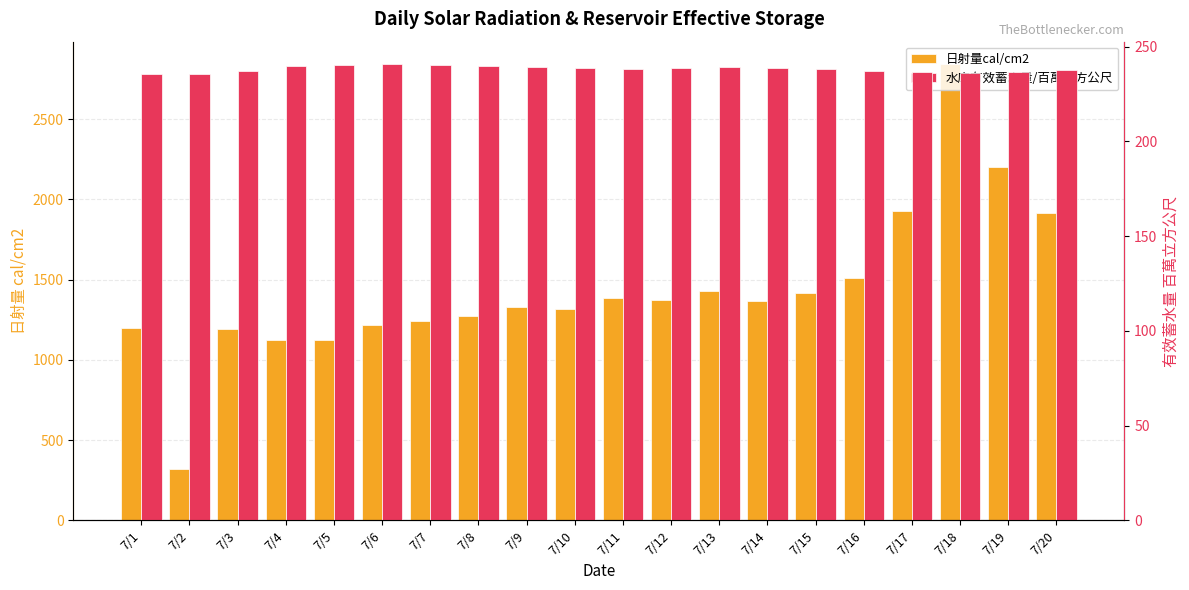

At which category does the chart reach its minimum across all series?

7/2